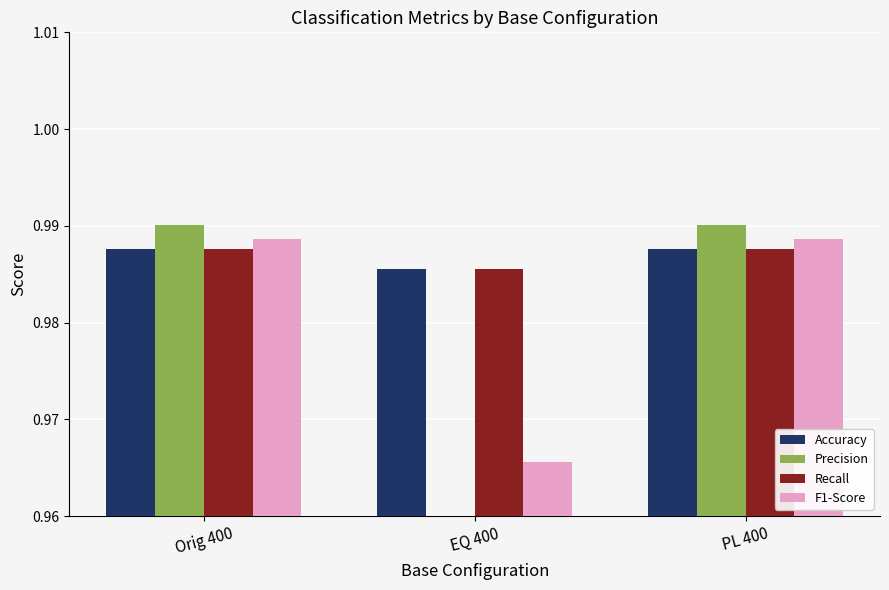

Count the F1-Score values in the range 0 to 1.

3